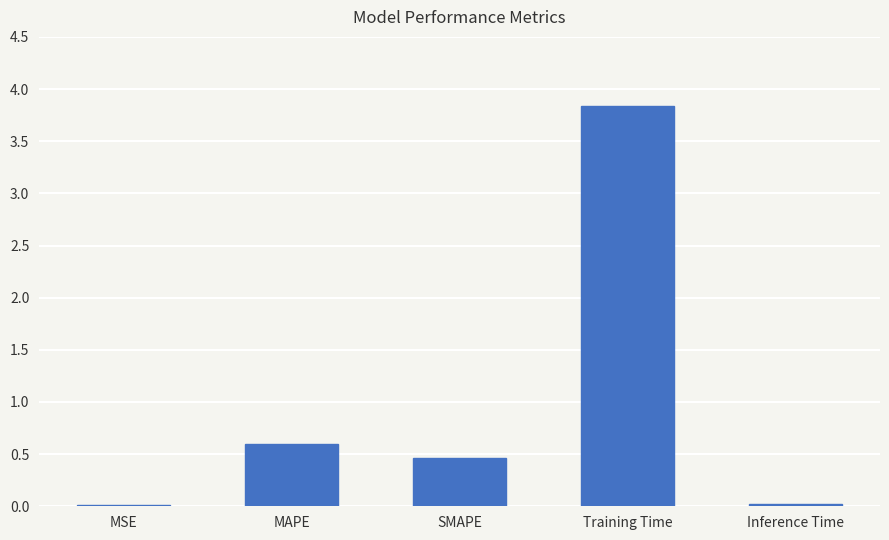

What is the sum of all values?

4.9